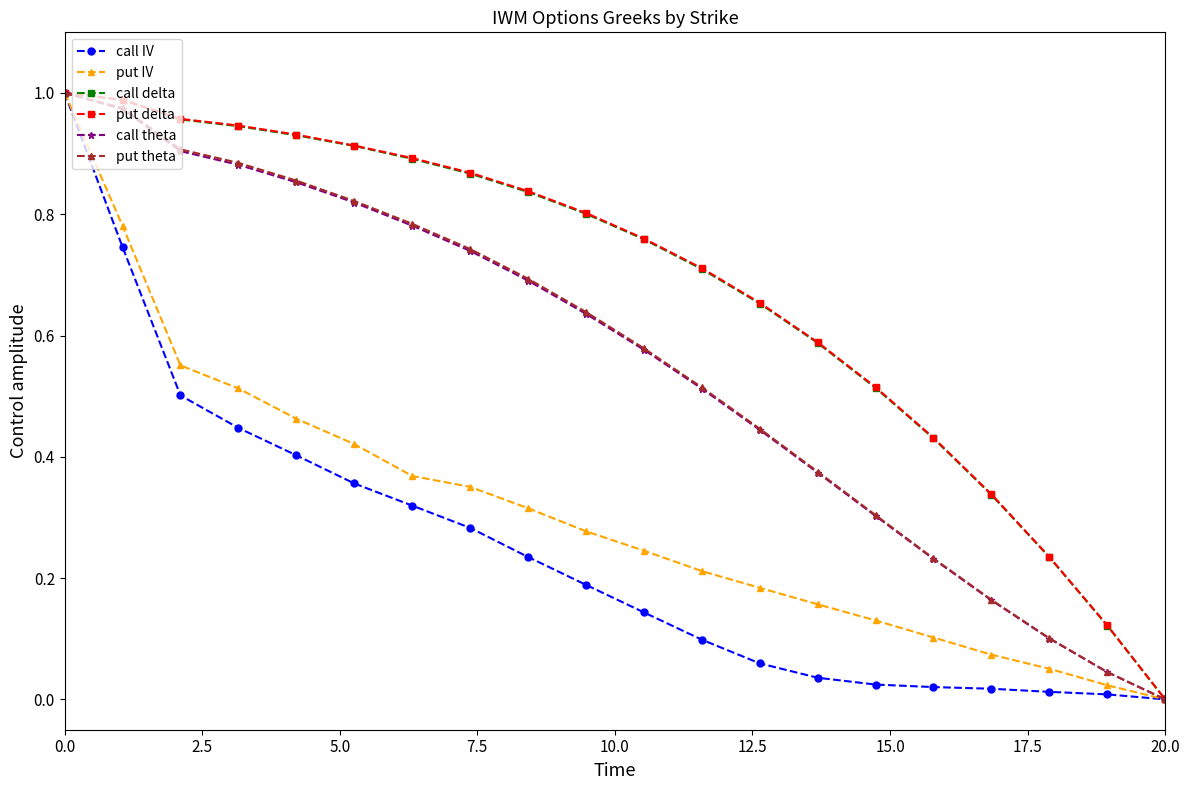

True or false: put theta and put IV cross at least once.

False